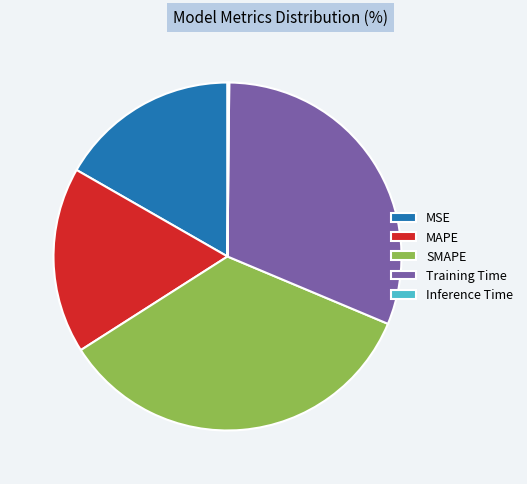

Between MAPE and SMAPE, which is larger?

SMAPE